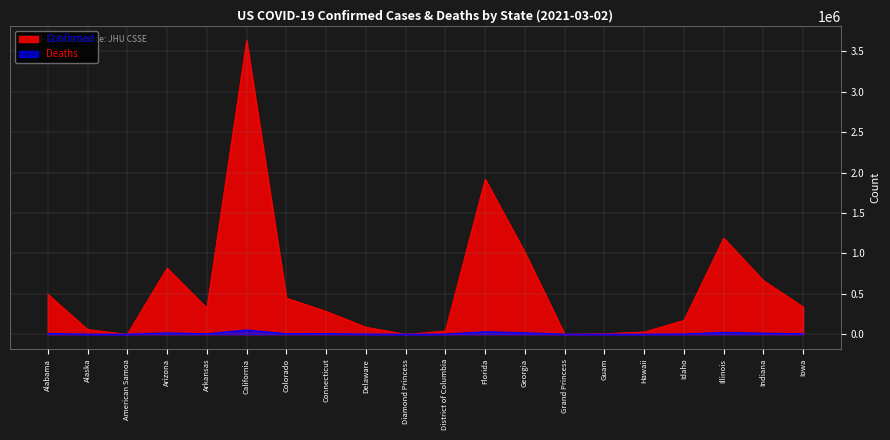

True or false: Confirmed and Deaths cross at least once.

False